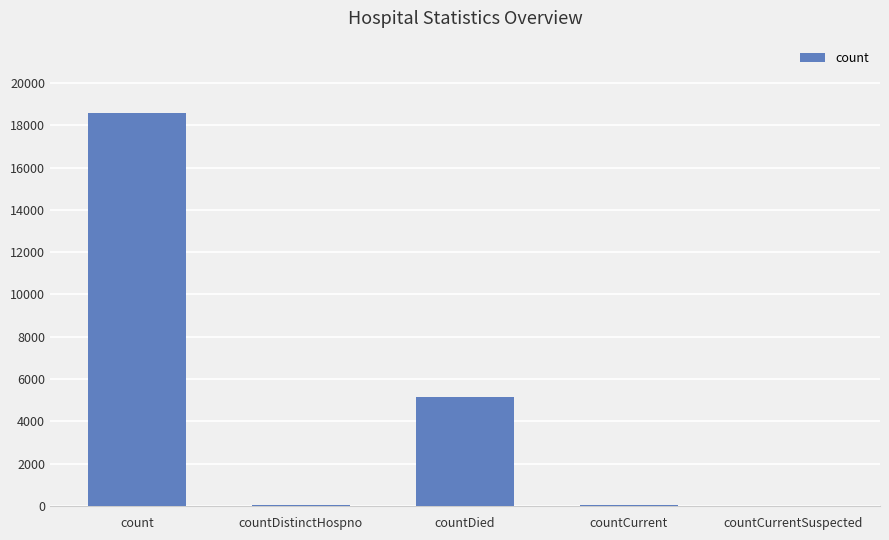

Are the bars grouped side by side (vs. stacked)?

No